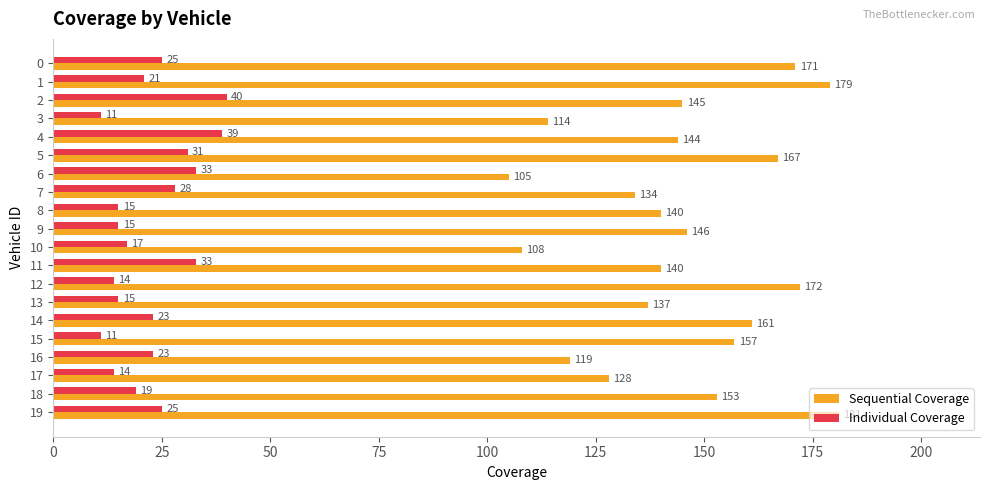

Rank the series at 4 from highest to lowest value.

Sequential Coverage, Individual Coverage